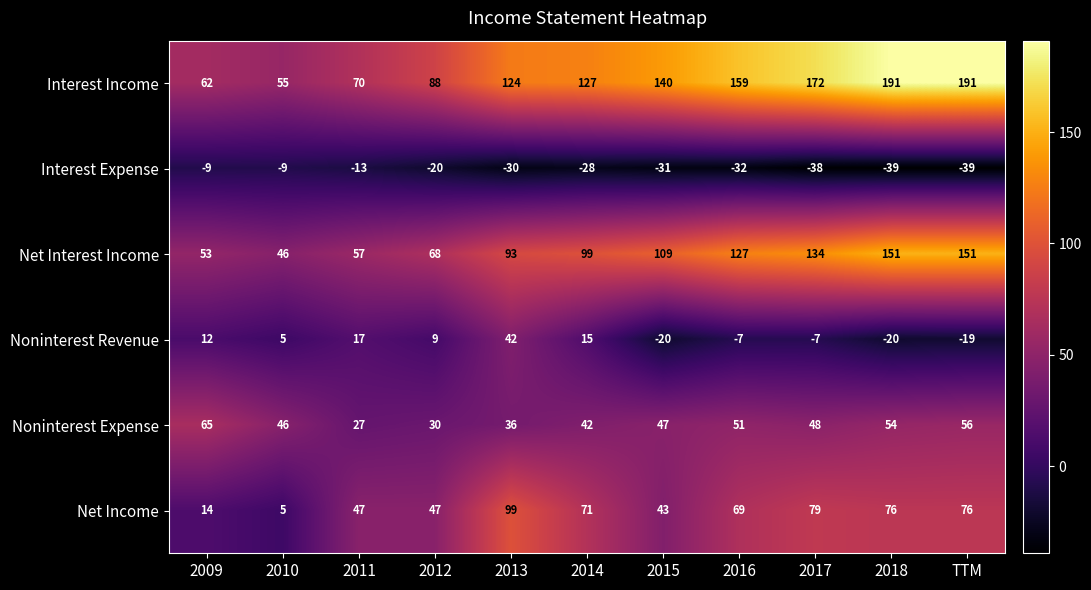

What is the spread (max minus min) of values at 2014?

155